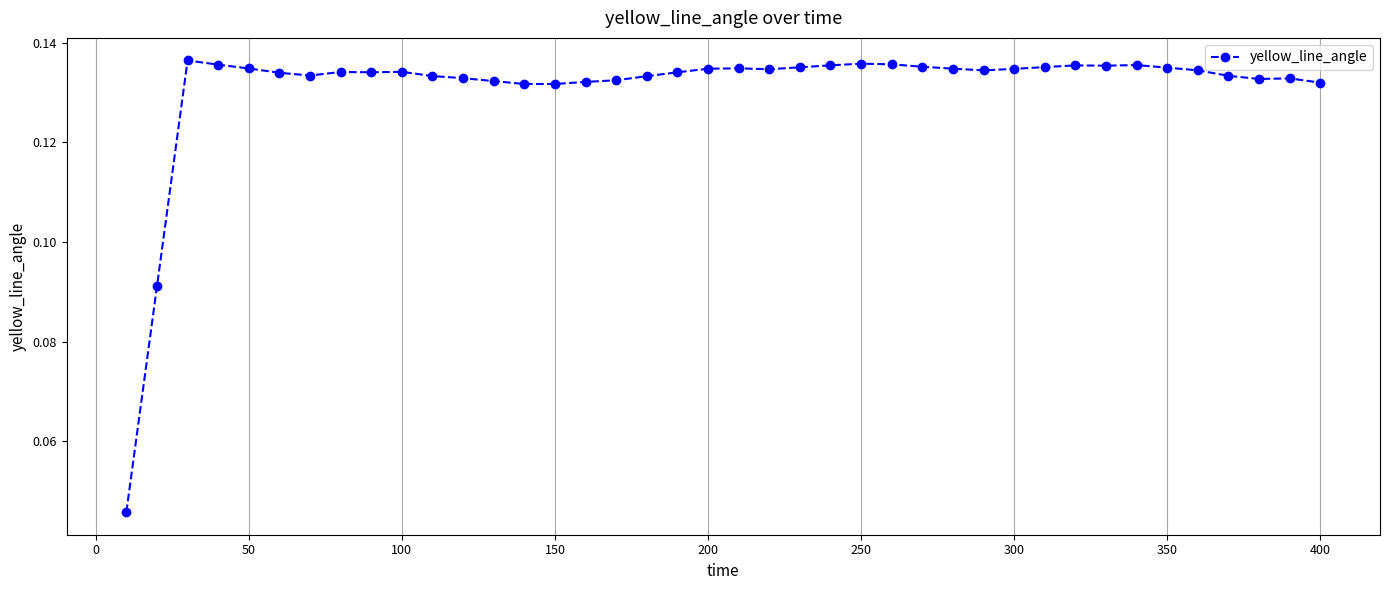

True or false: there are more than 0 points higher than both neighbors.

True